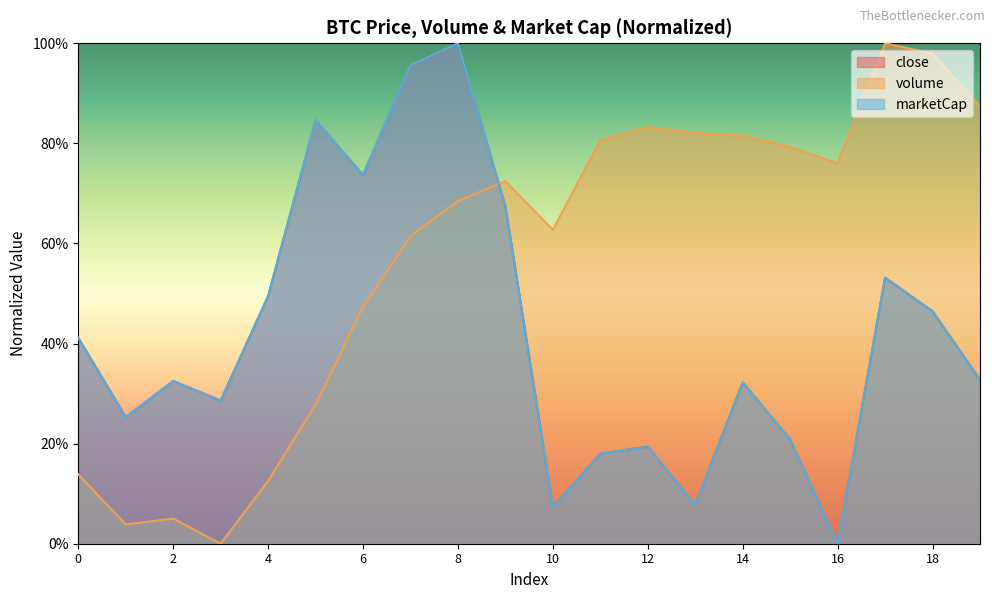

How many lines are shown in the chart?

3